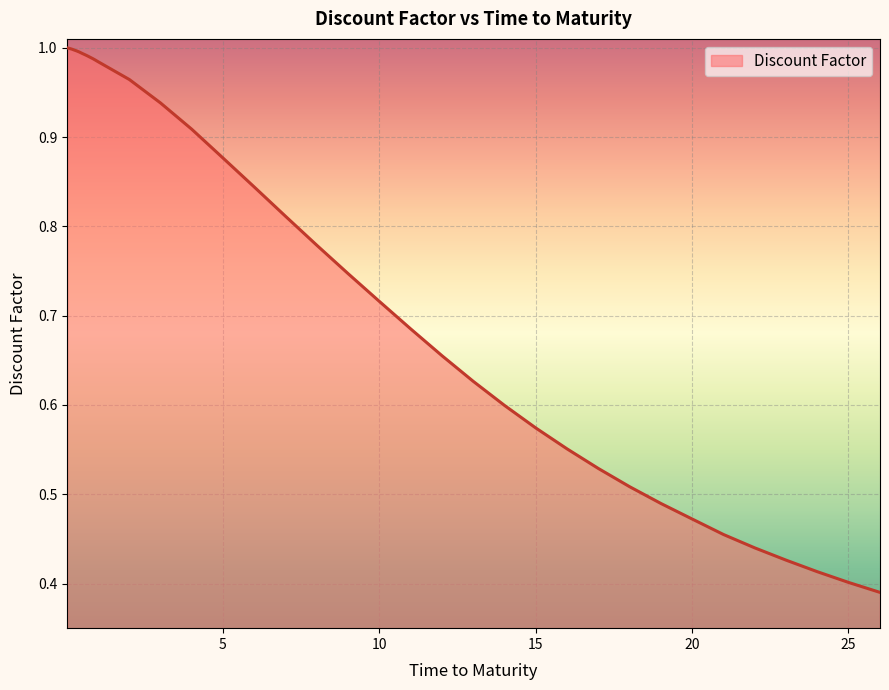

How many distinct data groups are displayed?

1